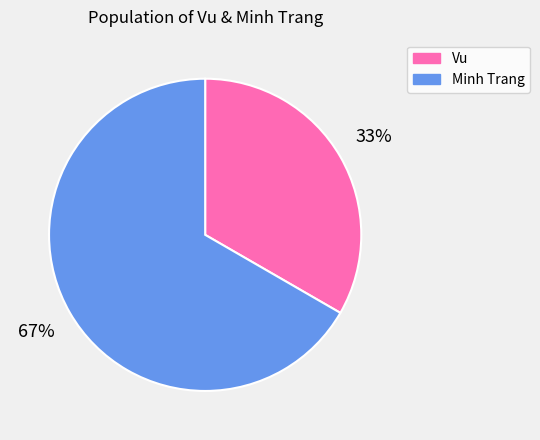

What is the ratio of the value at Minh Trang to the value at Vu?

2.0